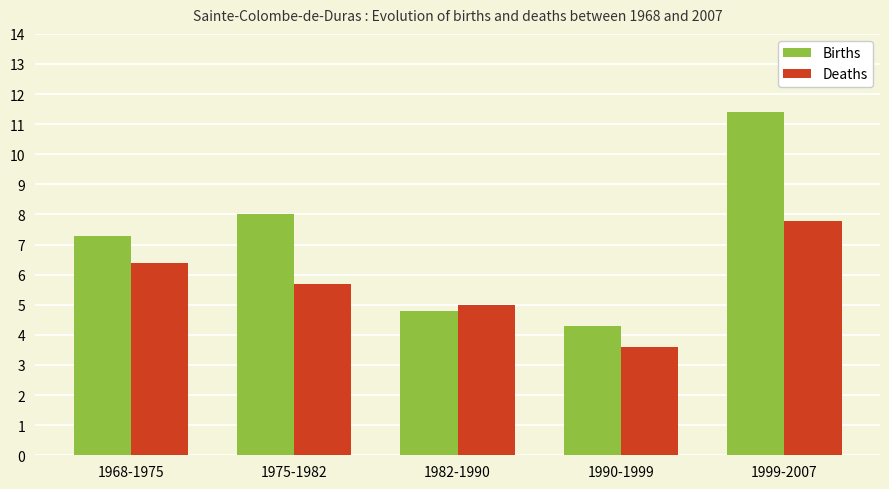

How many data points in Births are less than 7?

2